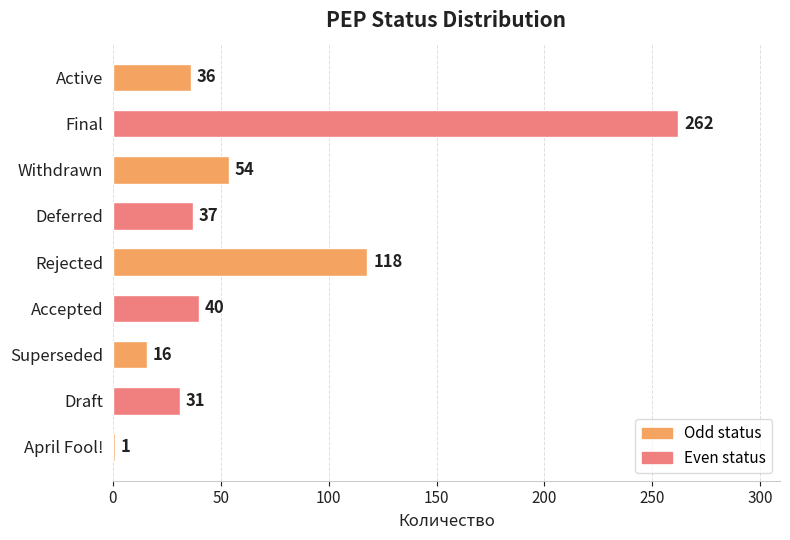

What is the average value?

66